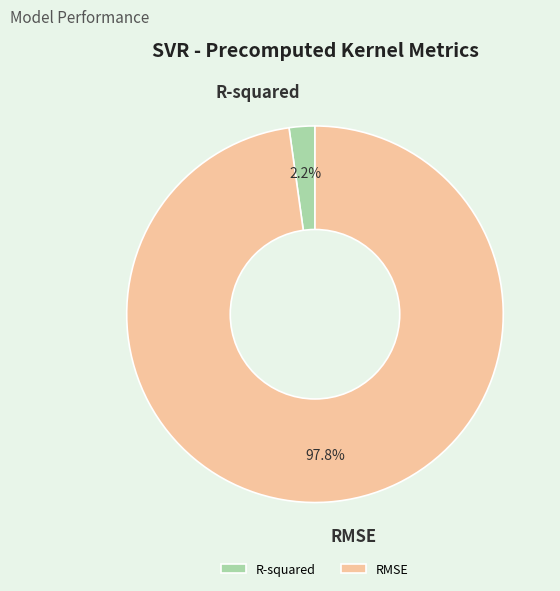

To the nearest percent, what percentage of the pie is R-squared?

2%